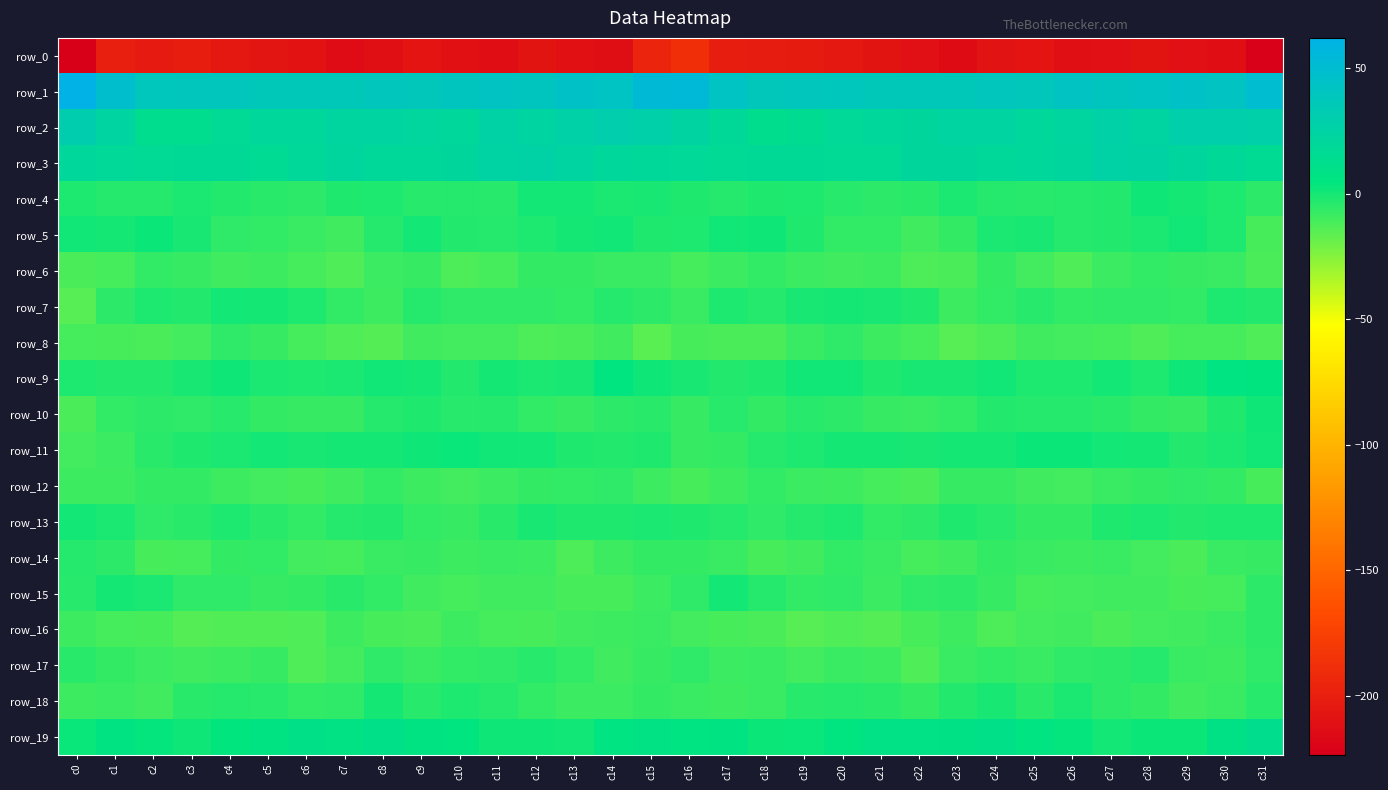

How many values in row_18 are below zero?

31